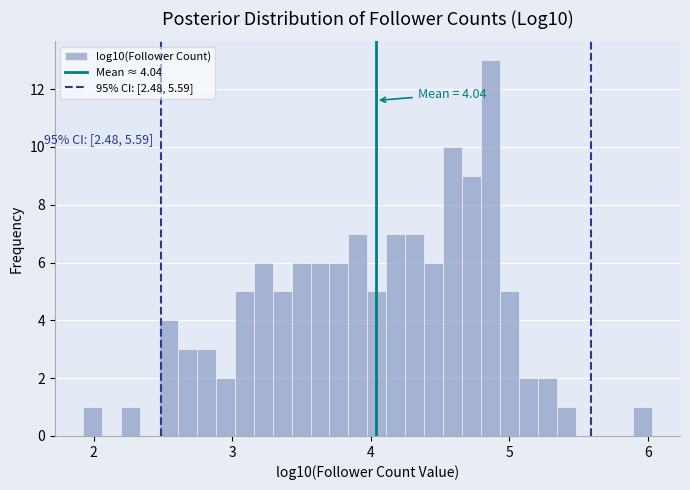

Around what value on the x-axis is the tallest bar? Give the approximate position of its centre, as read against the axis.

4.9